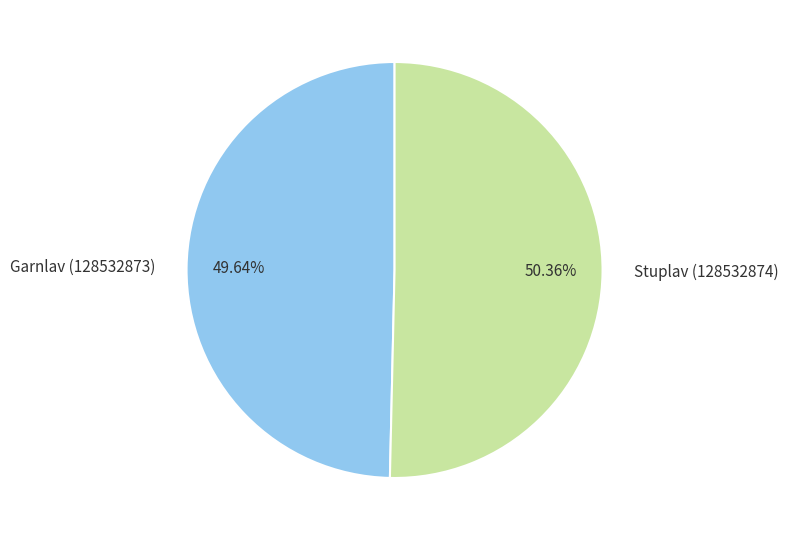

Which category has the biggest portion of the pie?

Stuplav (128532874)